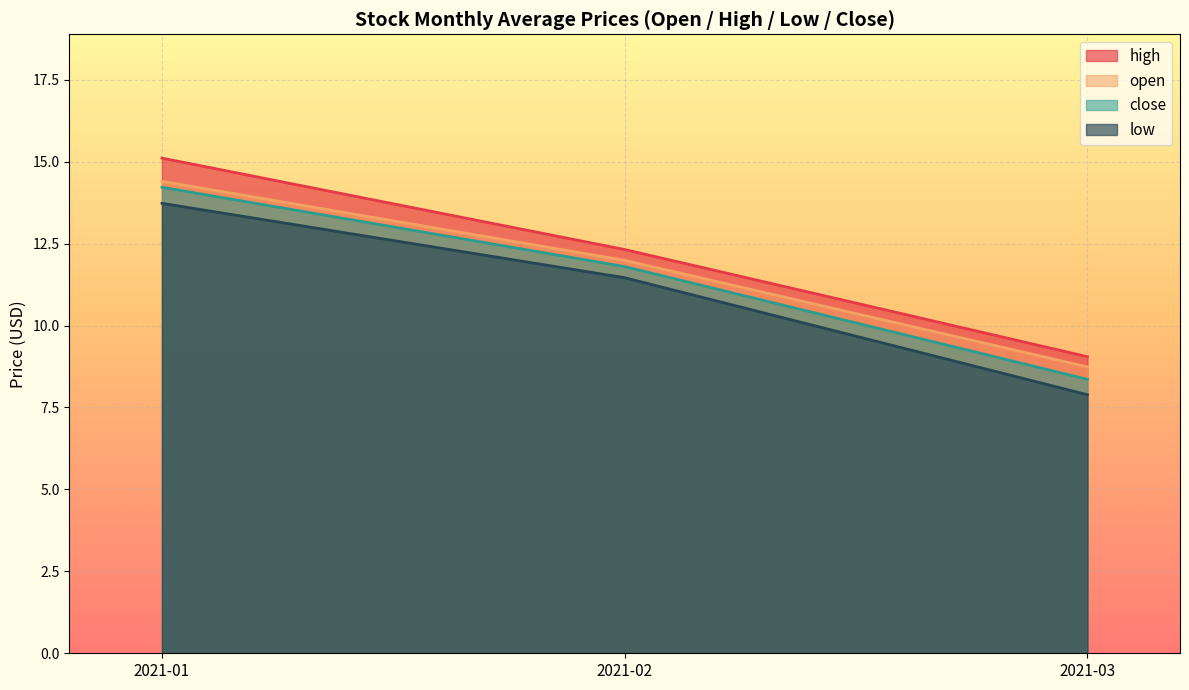

True or false: close has a value of 13.6 at 2021-03.

False